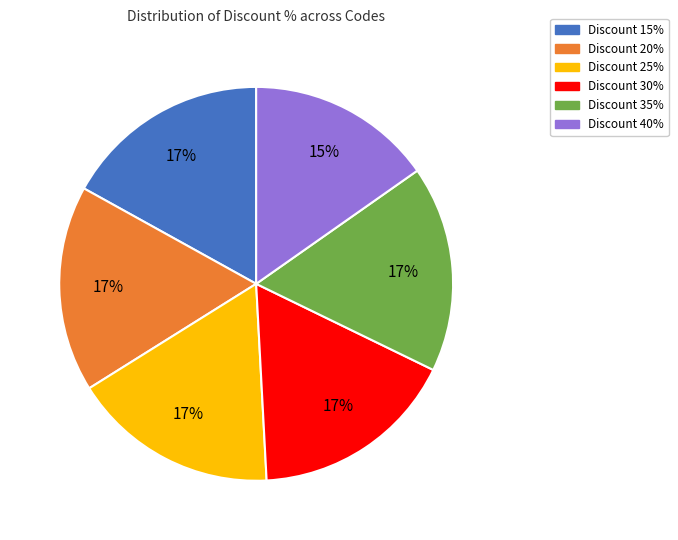

Combined, do Discount 25% and Discount 40% account for over 50%?

No